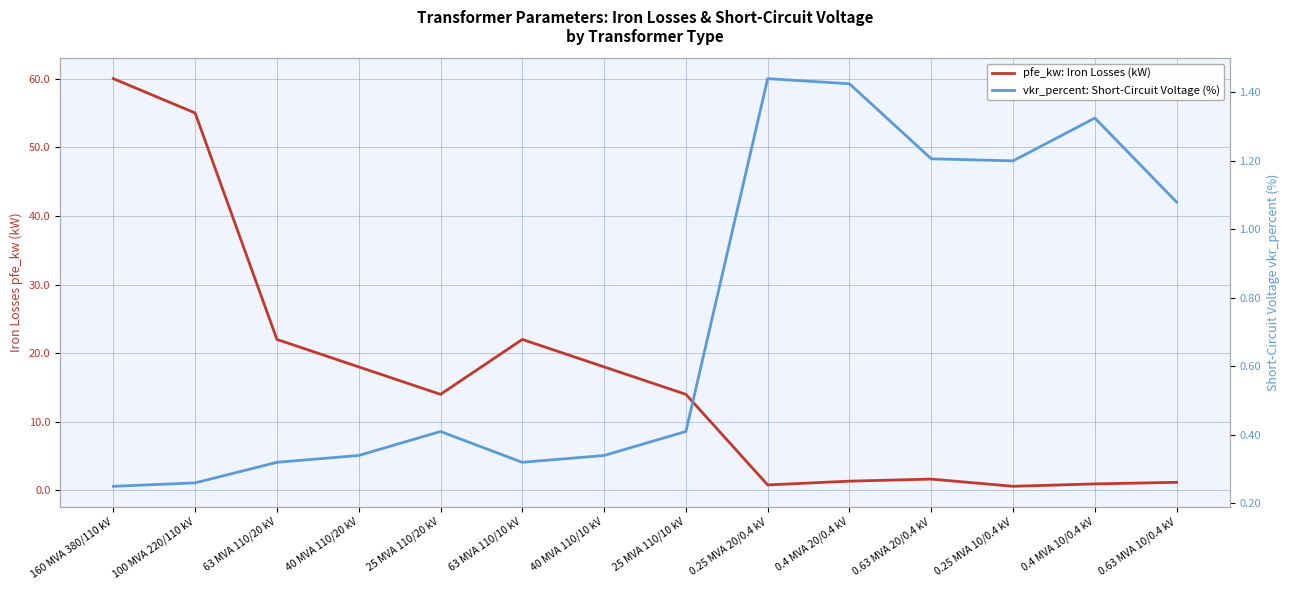

Rank the series by their average value, from highest to lowest.

pfe_kw: Iron Losses (kW), vkr_percent: Short-Circuit Voltage (%)